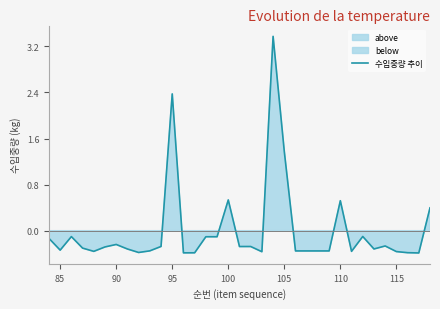

What is the difference between the maximum and second lowest values?

3.8